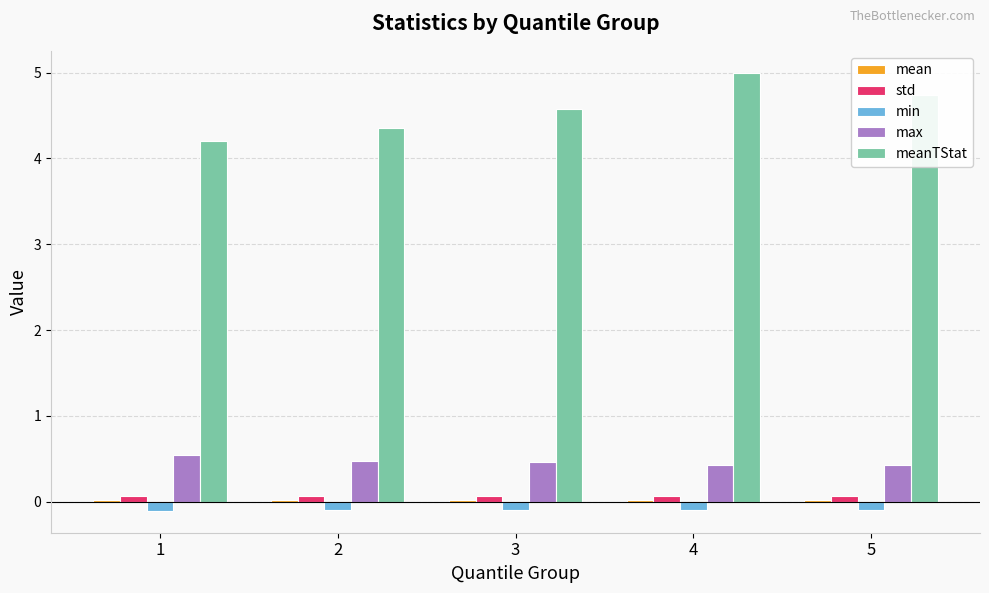

At which category is the sum across all series the highest?

4